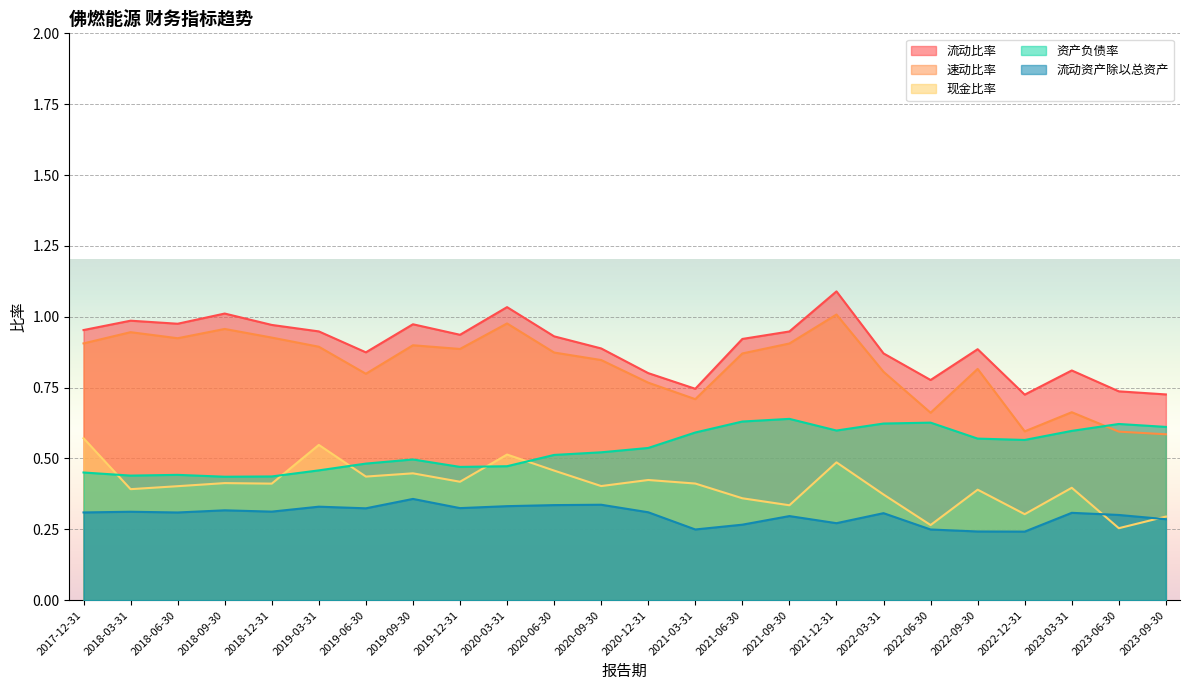

True or false: 现金比率 has more than 0 points higher than both neighbors.

True